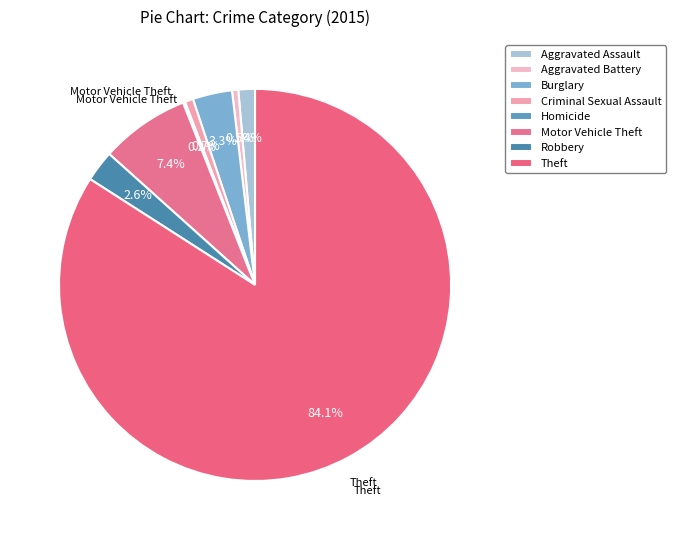

To the nearest percent, what is the difference between the Burglary and Theft slice percentages?

81%